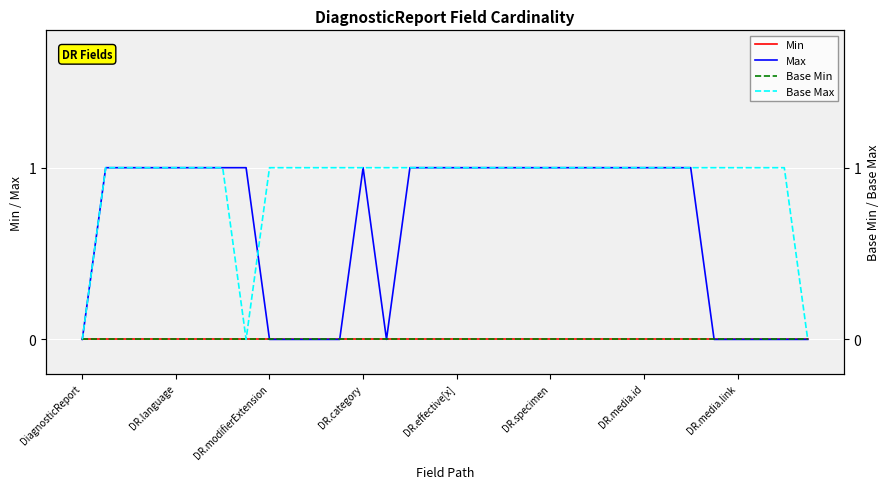

What is the sum of the Max values at 10 and 19?

1